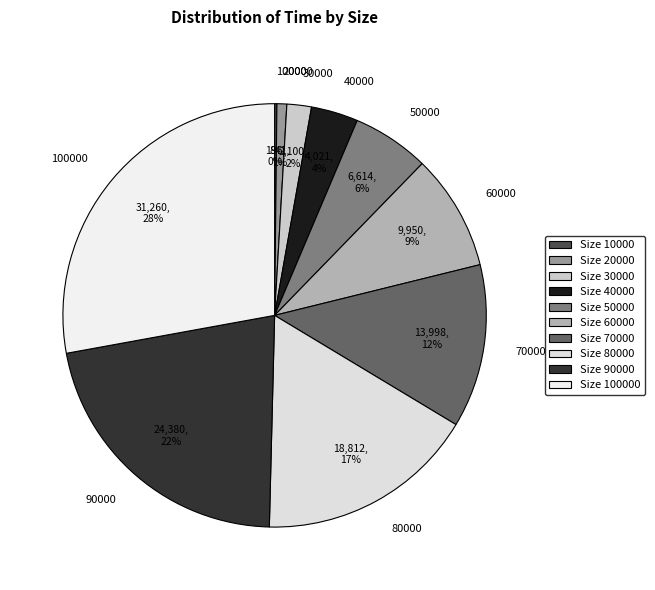

To the nearest percent, what percentage of the pie is 30000?

2%